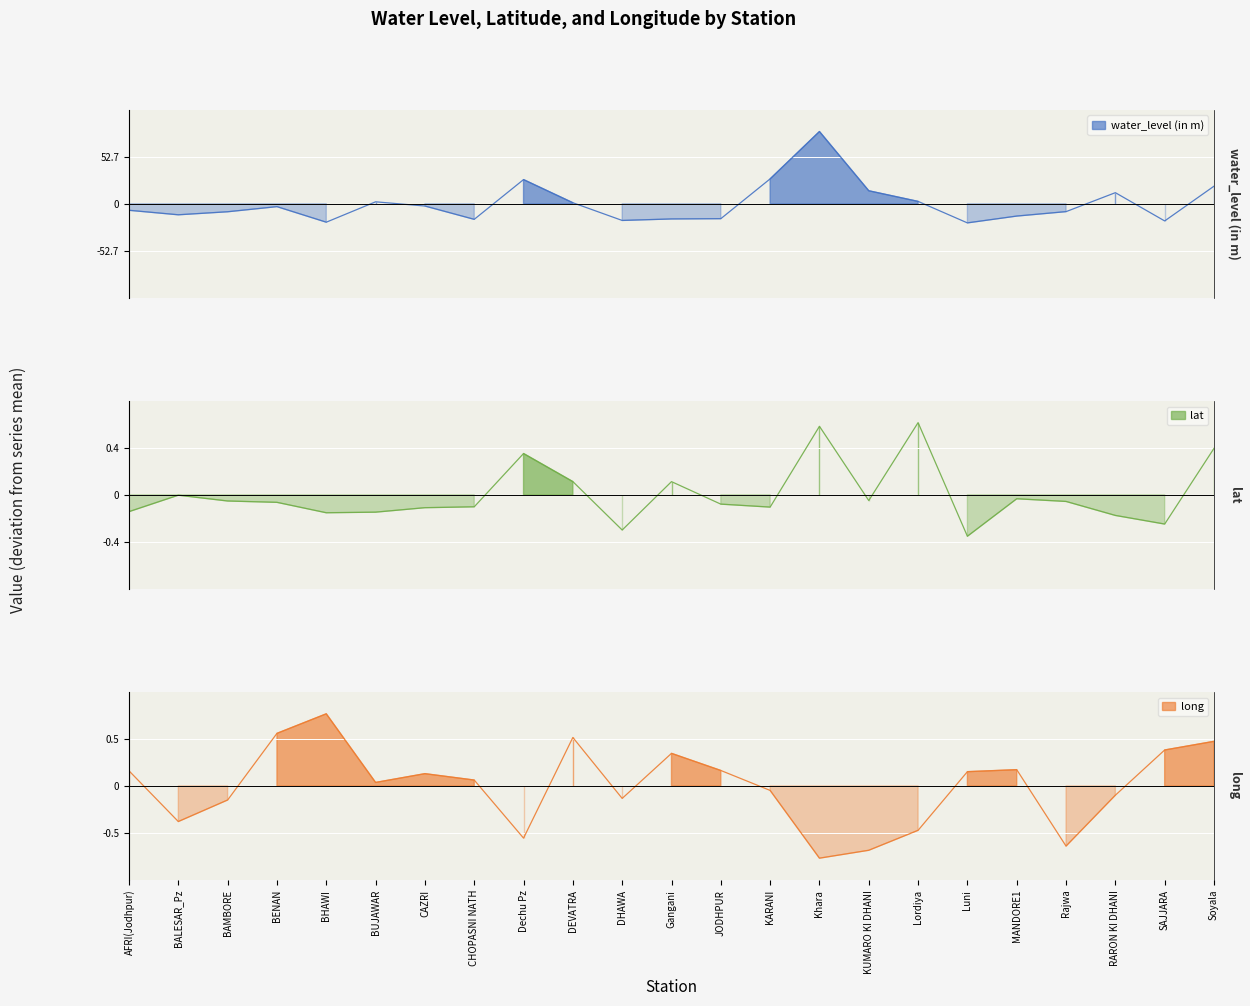

At which label is water_level (in m) closest to 29?

KARANI